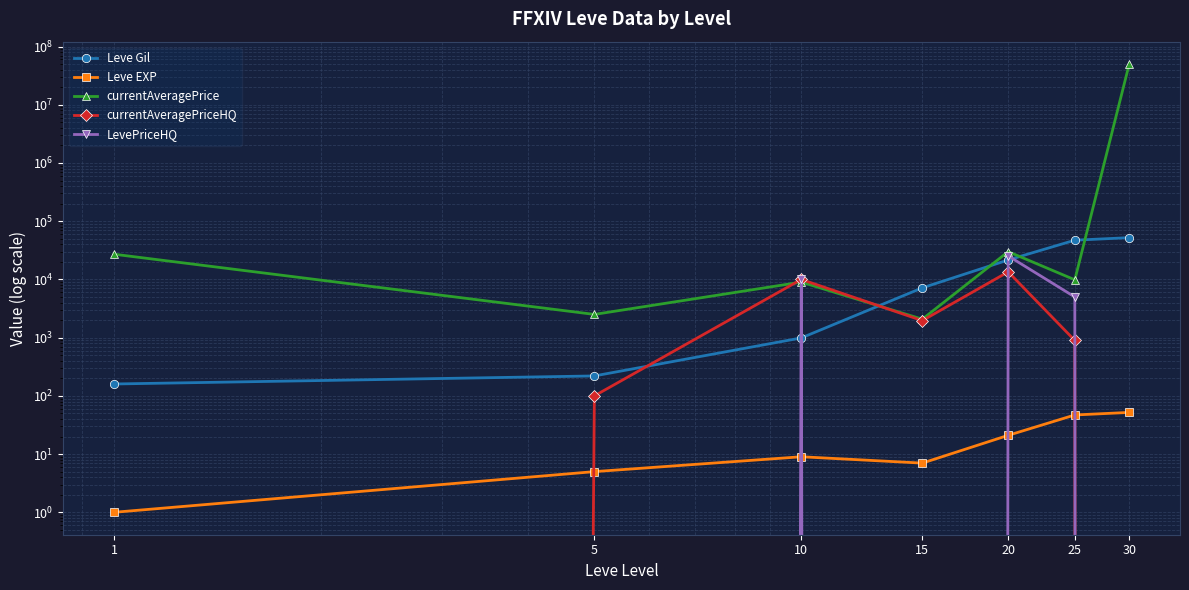

How many categories are shown in the chart?

7